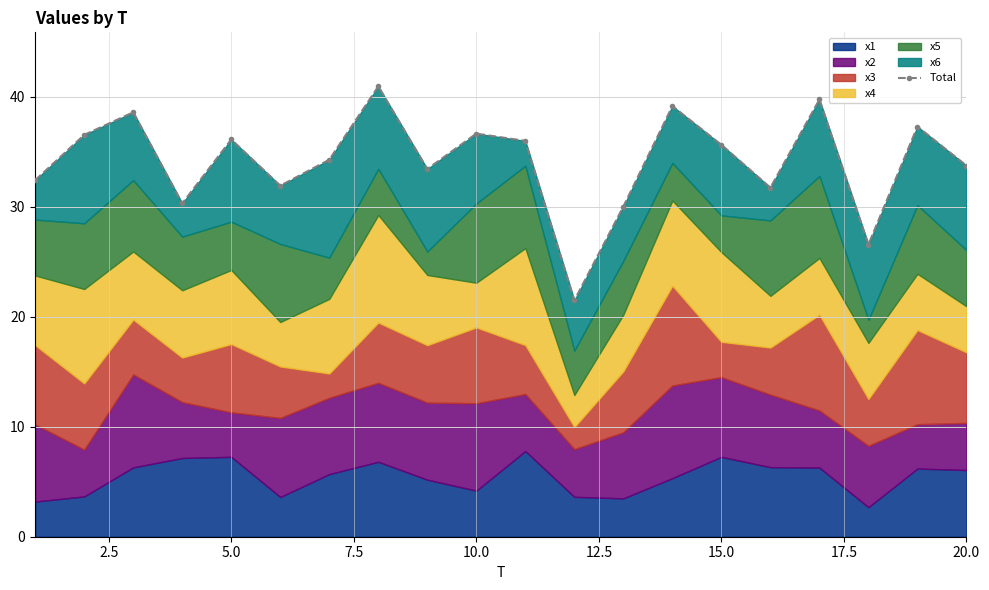

How many lines are shown in the chart?

1